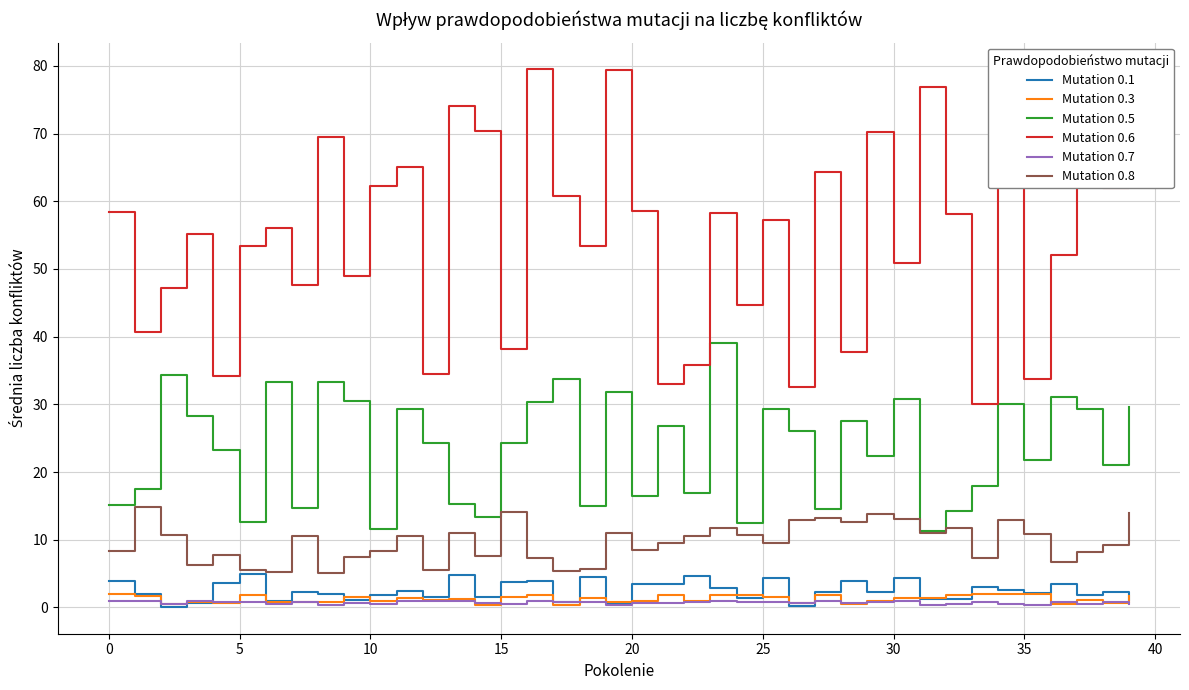

What is the difference between the maximum and second lowest values in the Mutation 0.1 series?

4.7